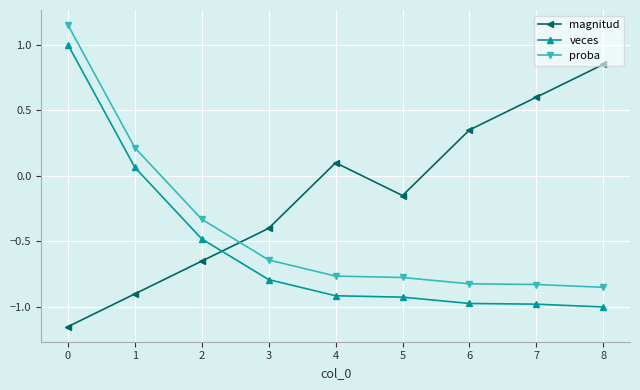

What is the difference between the maximum and minimum values in the magnitud series?

2.0